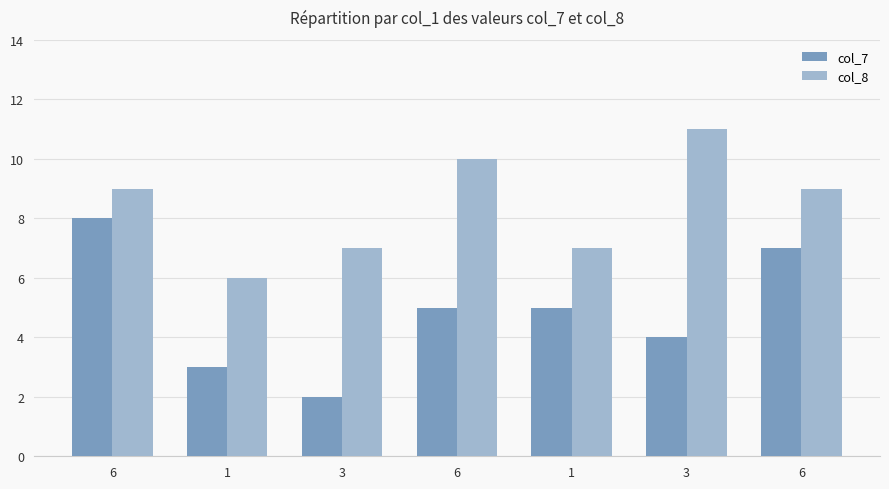

Which series has the largest total across all categories?

col_8